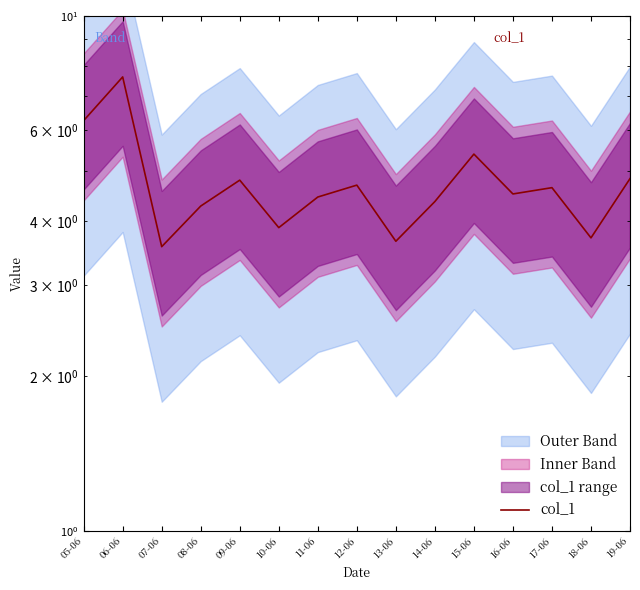

How many lines are shown in the chart?

1